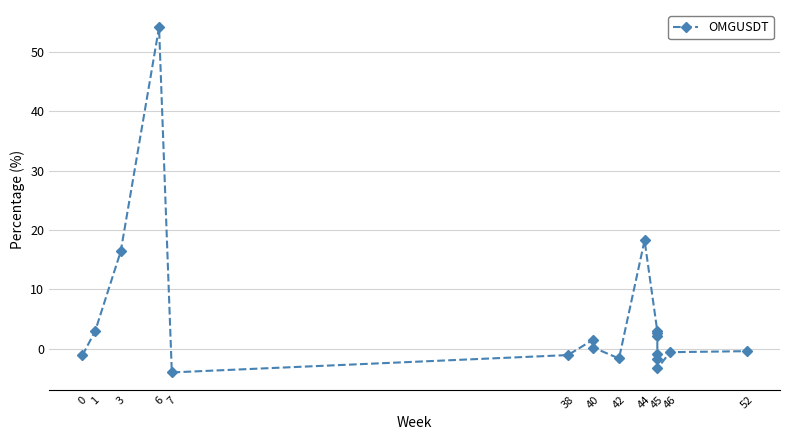

At which label does the data first exceed 0?

1